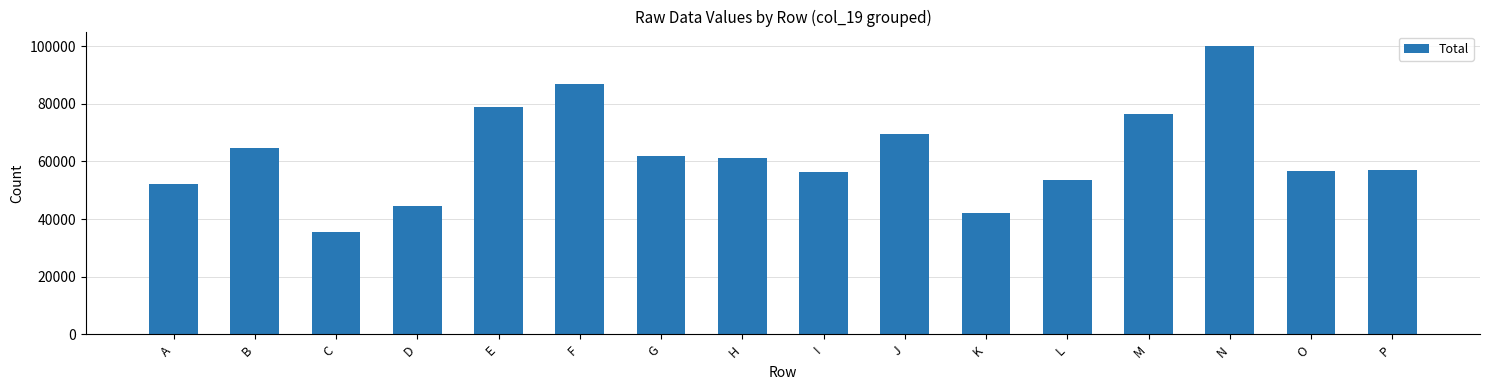

What is the change in value from E to N?

+21018